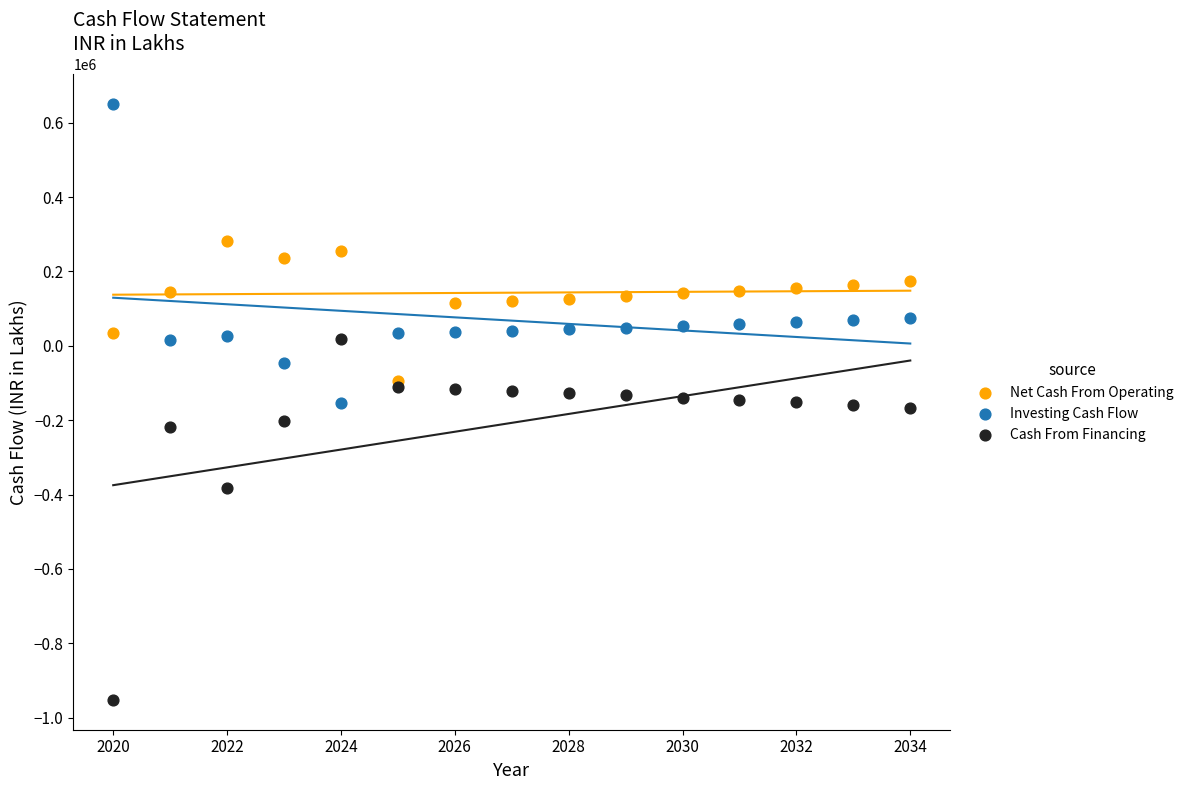

In the Cash From Financing series, what Y value is closest to -467257?

-382819.0